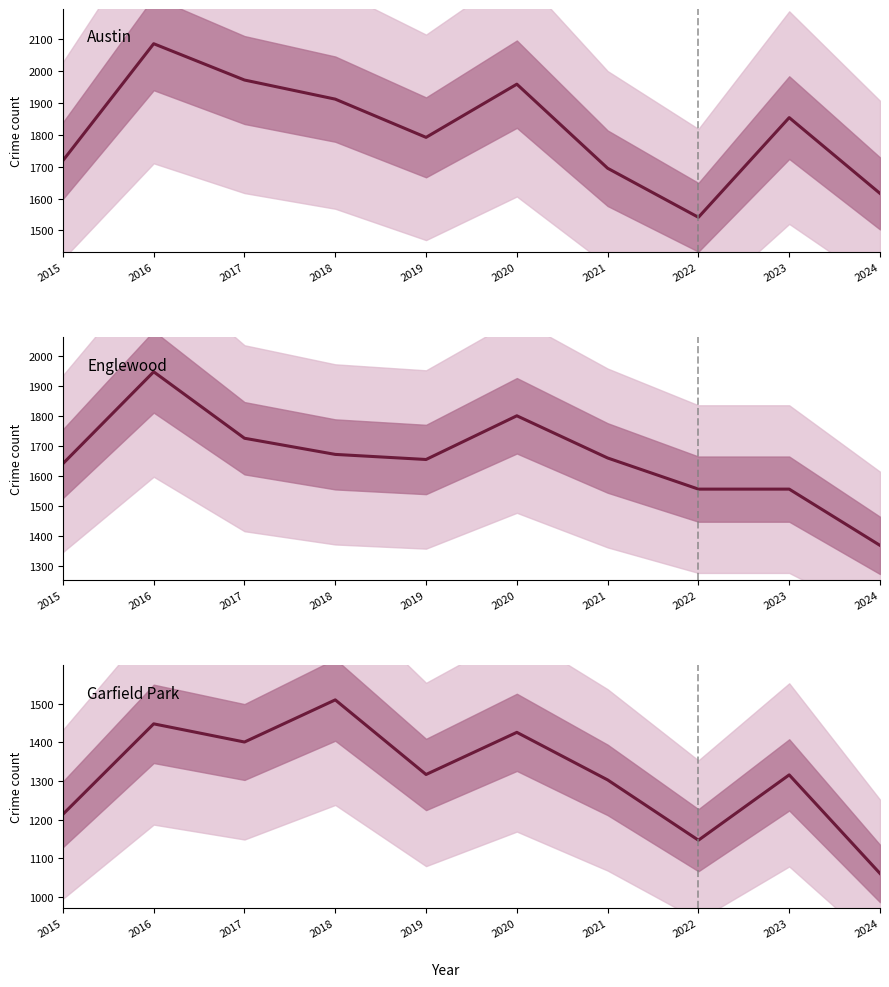

At which label is Englewood closest to 1658?

2021